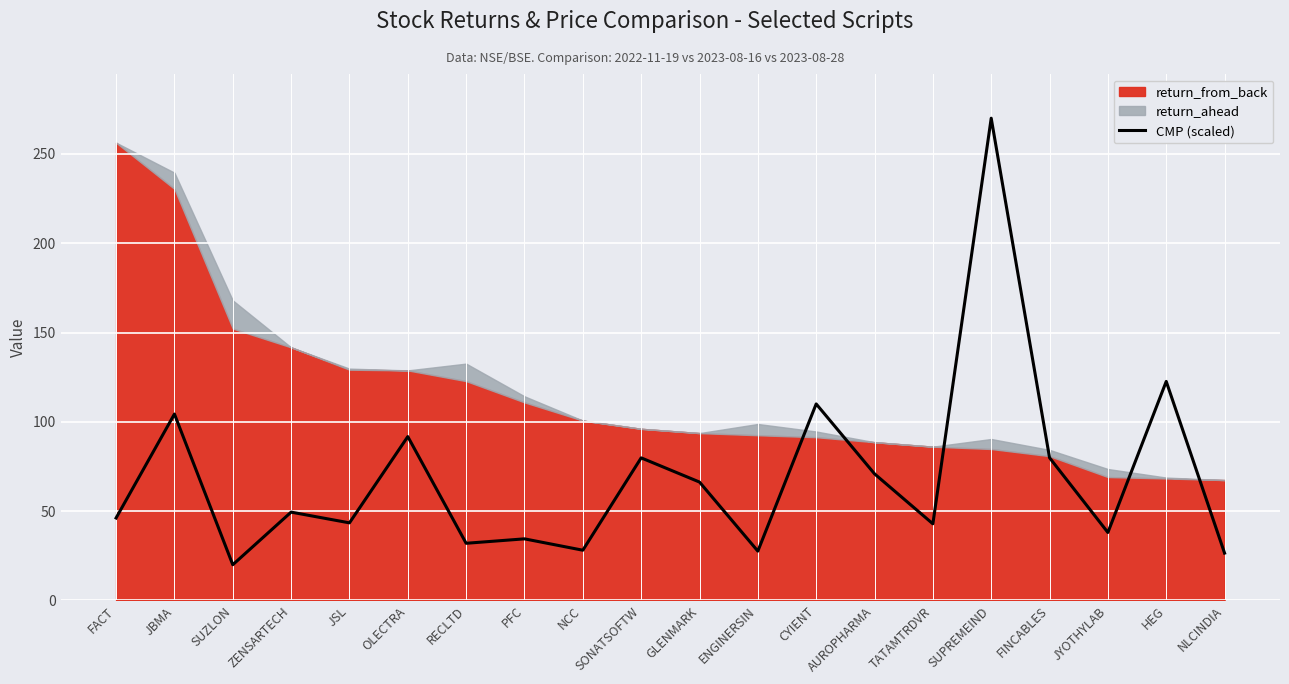

True or false: the data shows 46.2 at FACT.

True